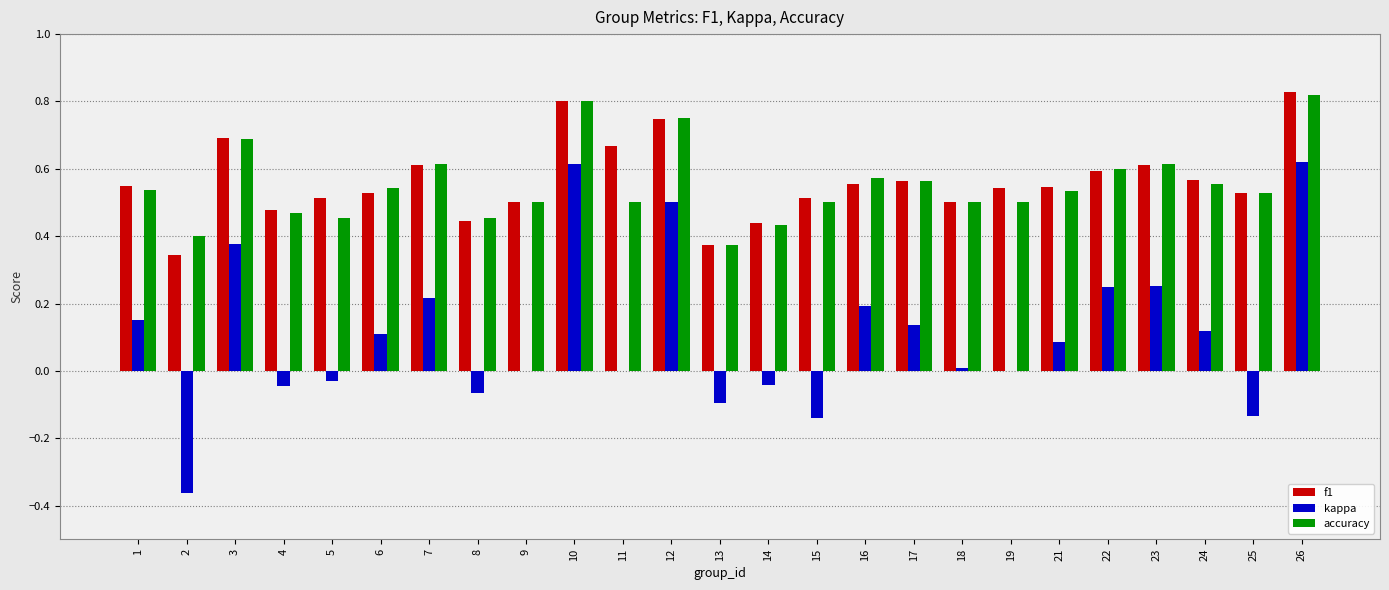

At which label does kappa first exceed 0?

1